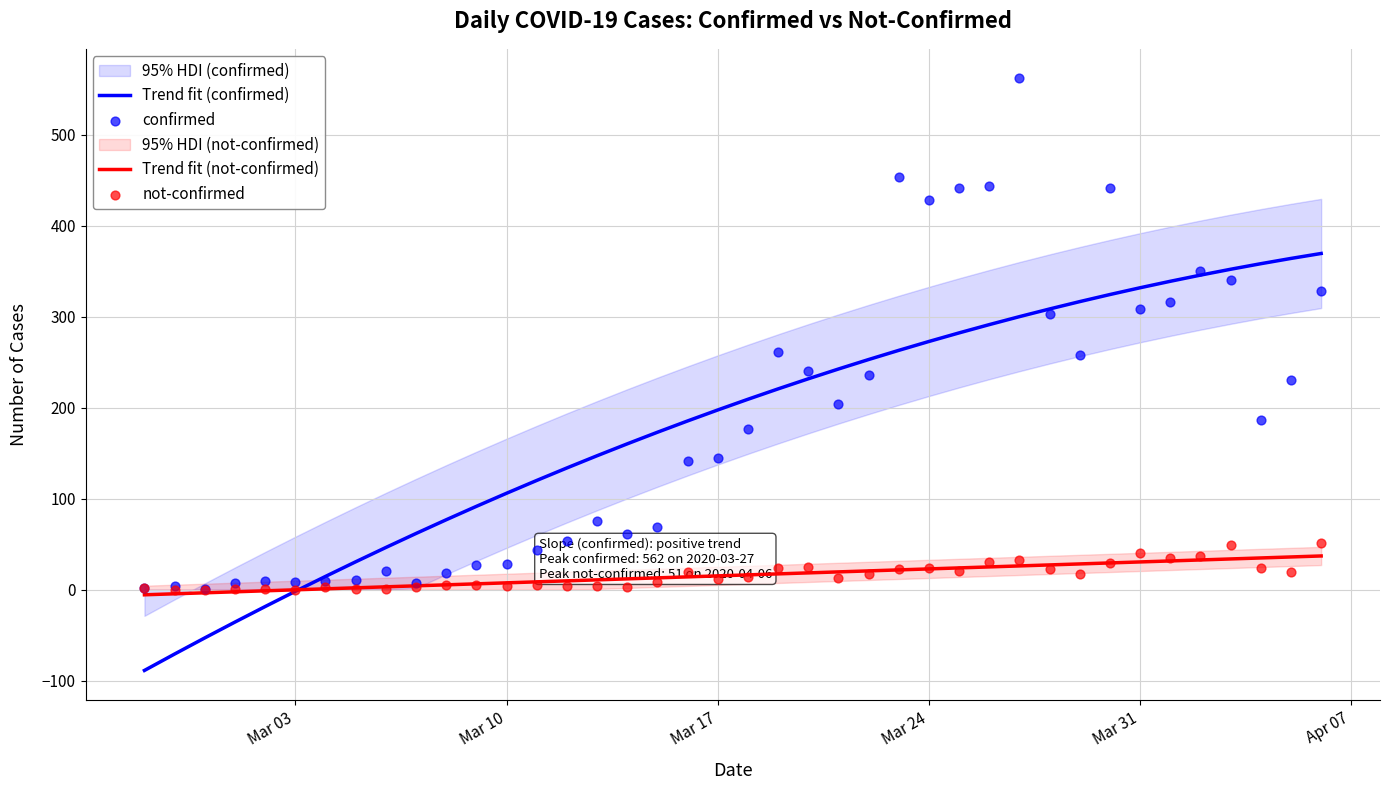

Which series contains the highest Y value?

confirmed